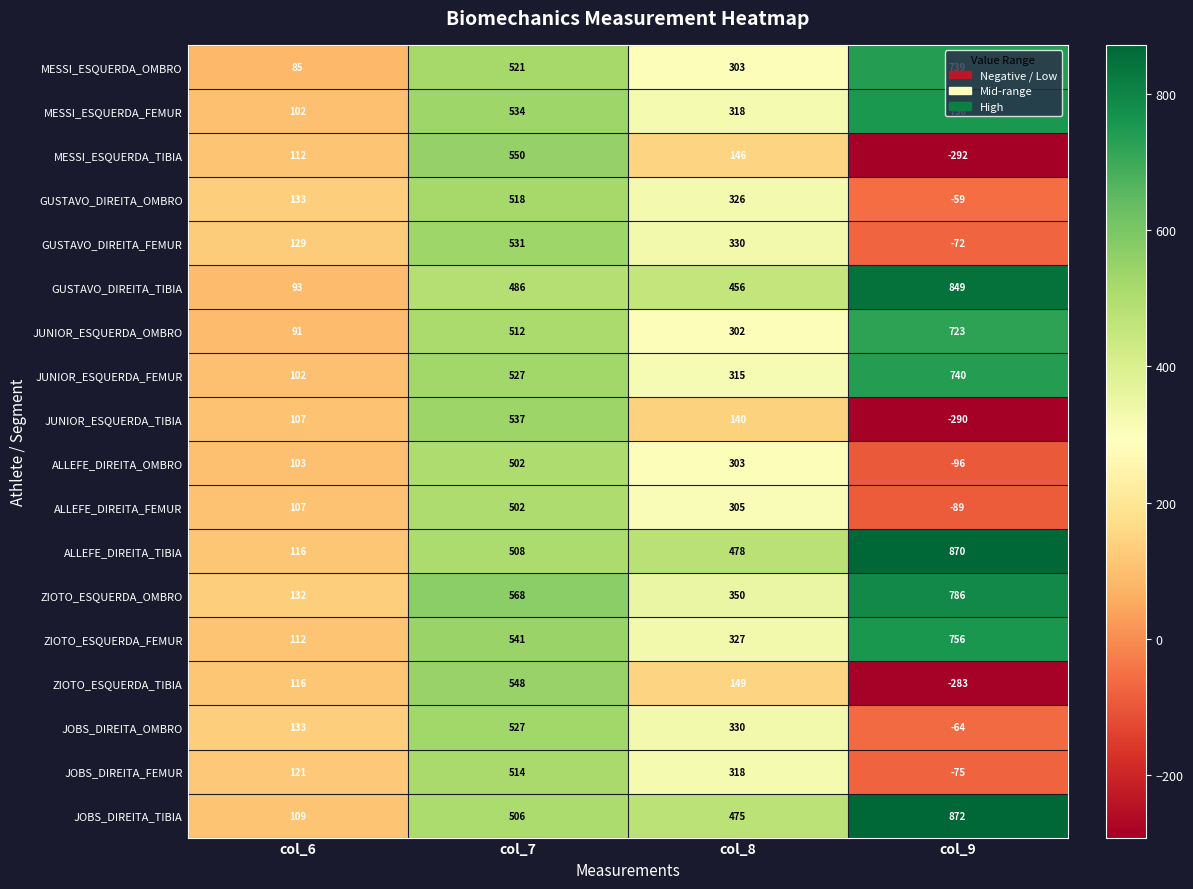

What is the total value across all series at col_8?

5671